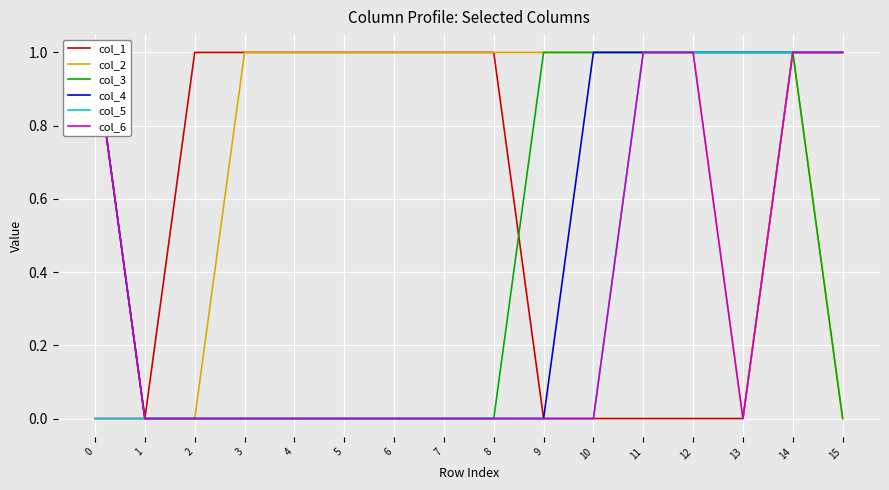

The col_5 series shows 2 at 15. True or false?

False